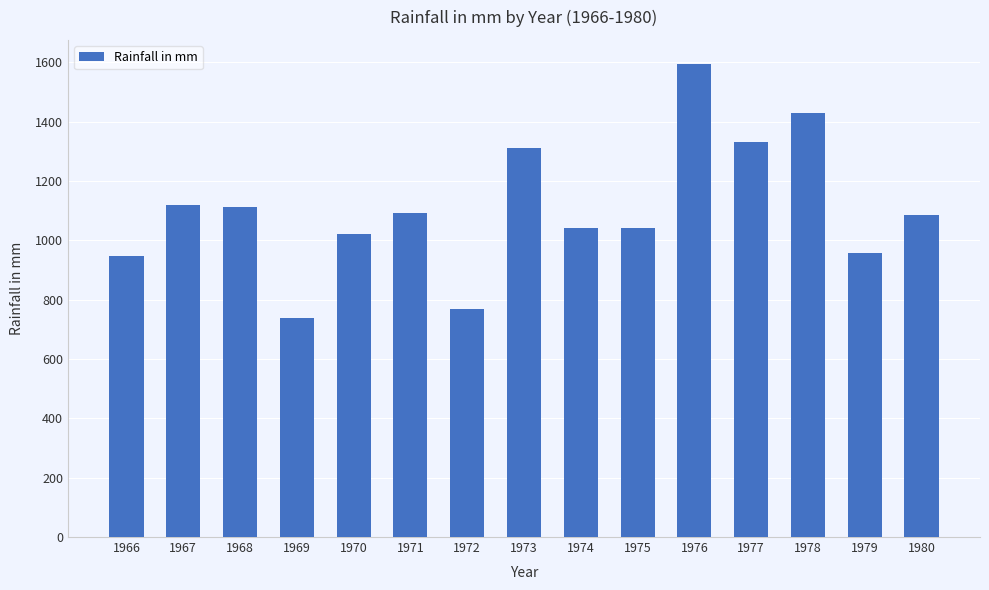

Are the bars grouped side by side (vs. stacked)?

No